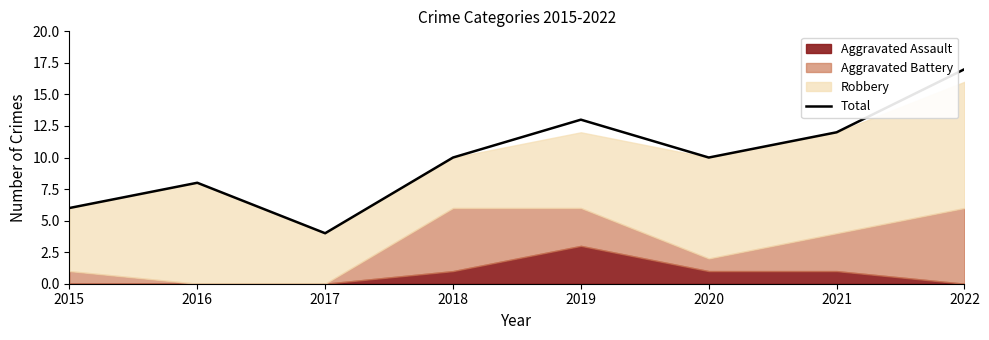

Rank the categories by value from lowest to highest.

2017, 2015, 2016, 2018, 2020, 2021, 2019, 2022